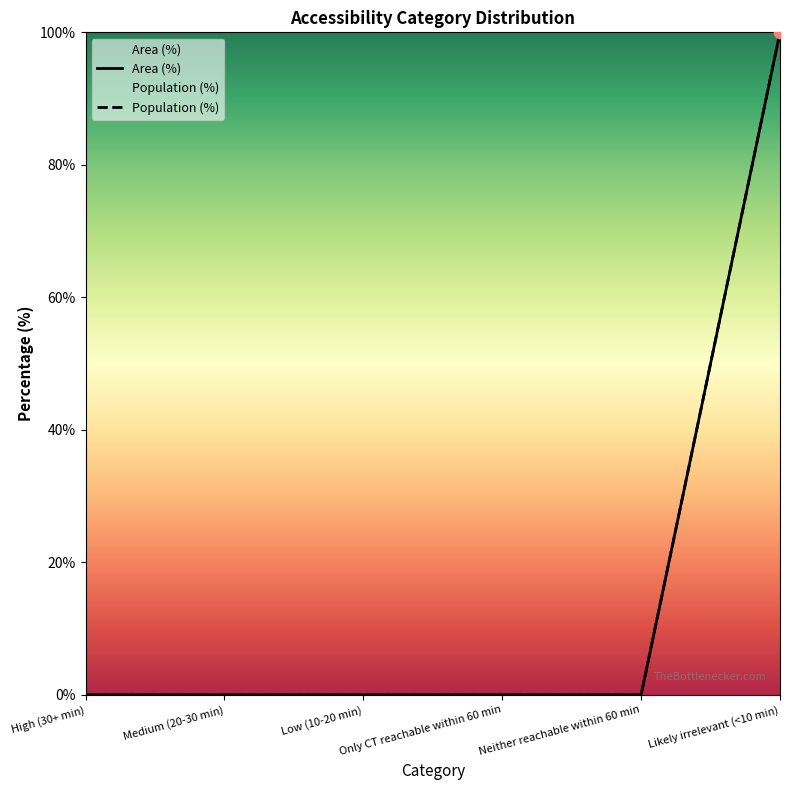

At how many categories does at least one series exceed 23?

1